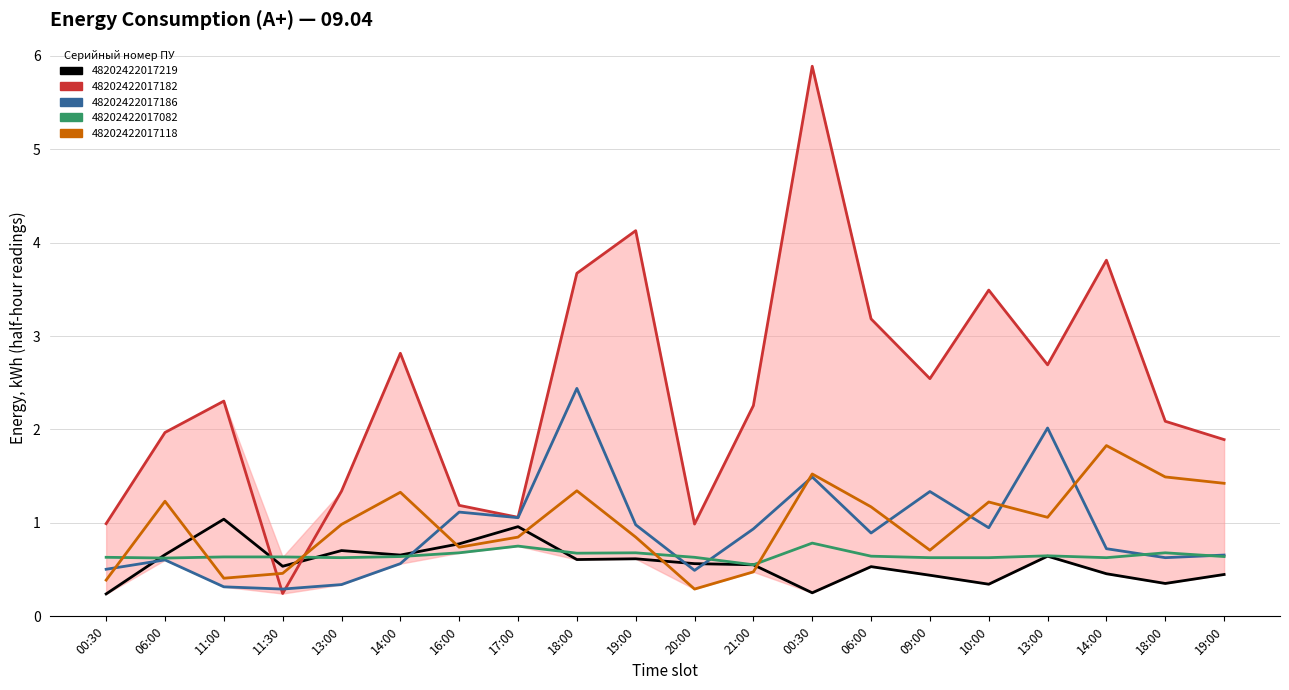

What are all the series names shown in the legend?

48202422017219, 48202422017182, 48202422017186, 48202422017082, 48202422017118